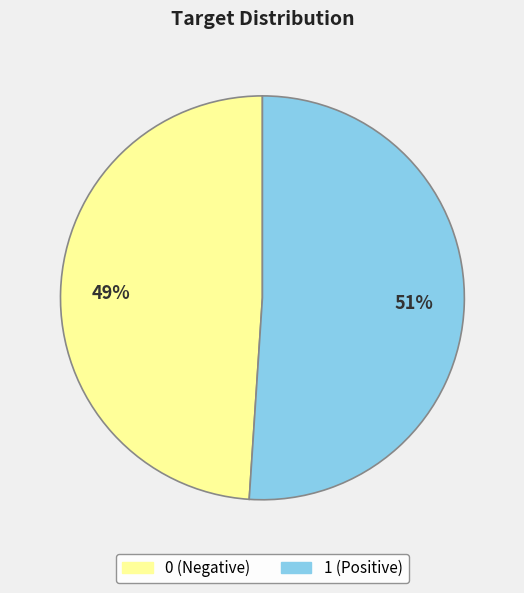

True or false: 1 (Positive) accounts for 51% of the total.

True